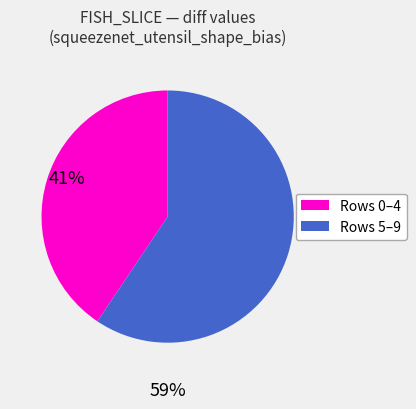

Rank the categories by value from lowest to highest.

Rows 0–4, Rows 5–9